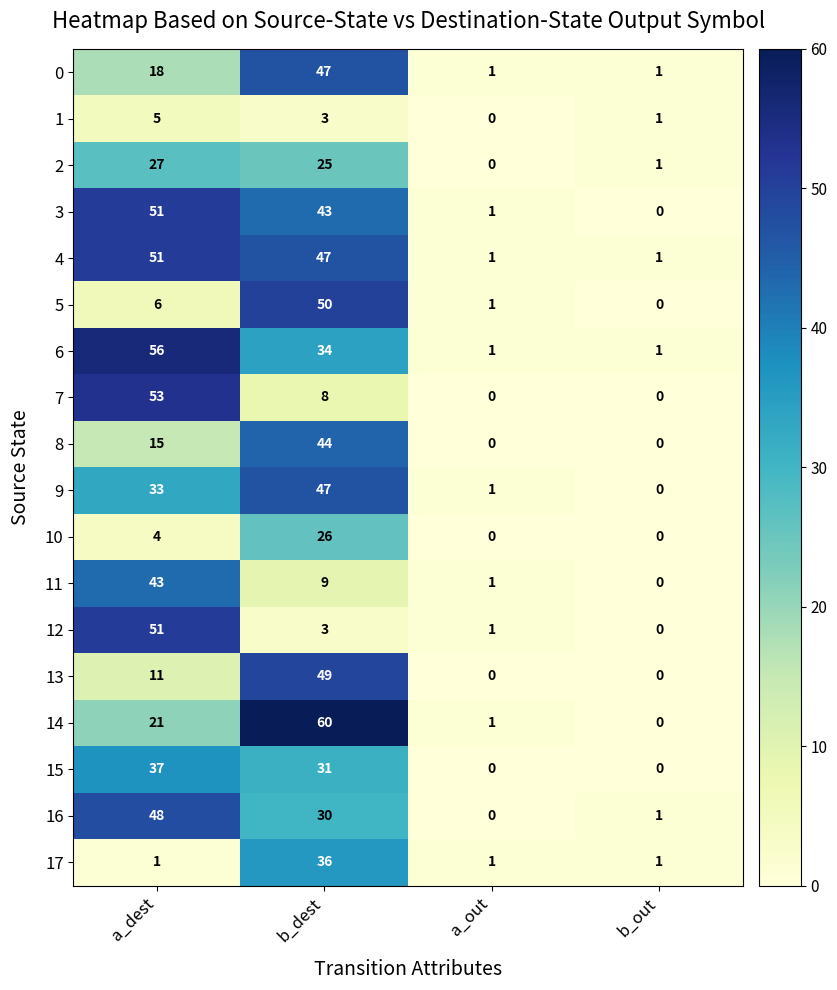

Which series has the largest total across all categories?

4